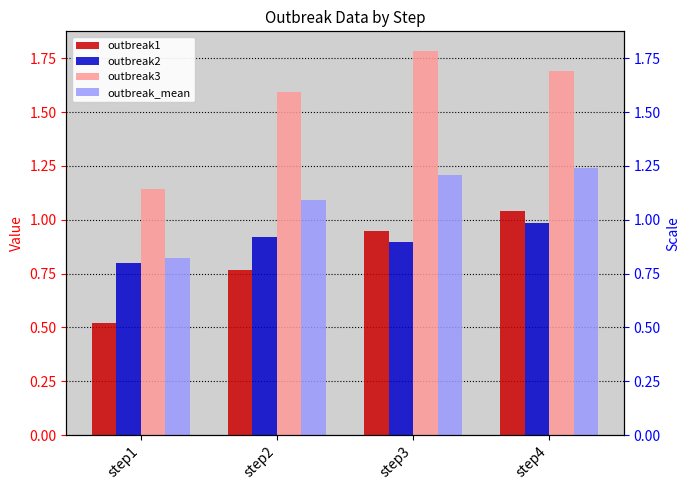

Does the chart contain stacked bars?

No